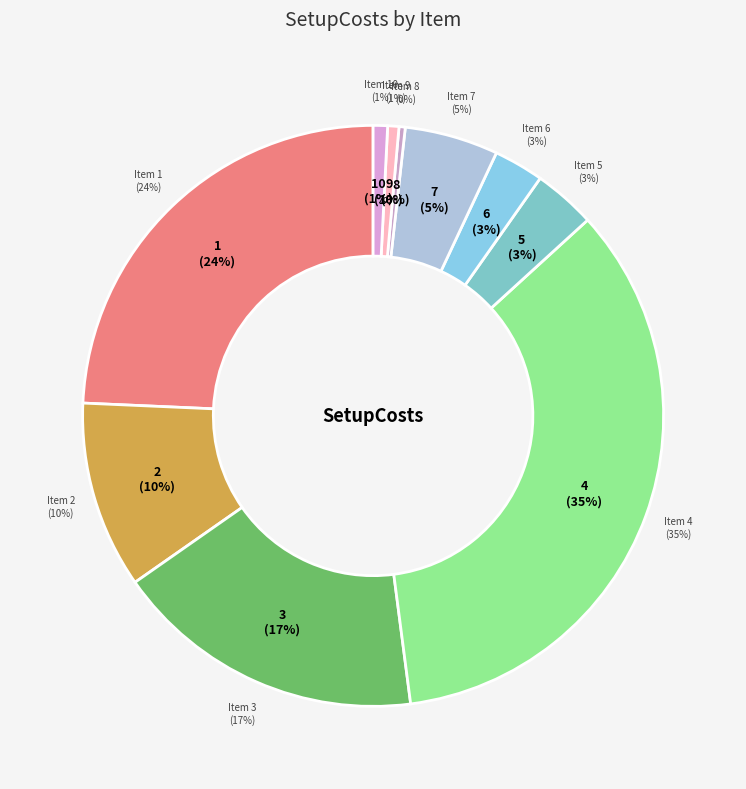

Is it true that 6 is 3% of the pie?

True